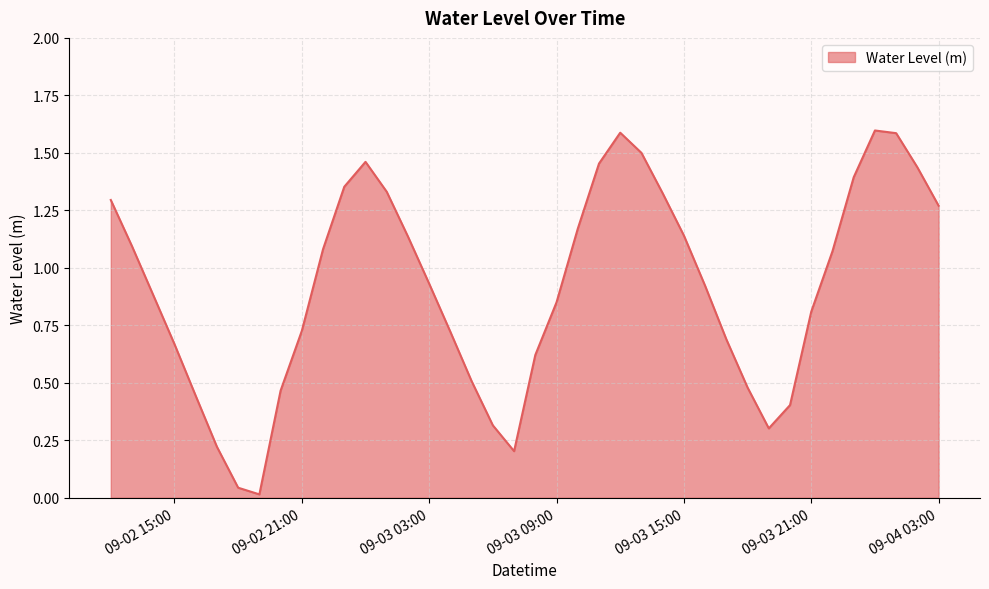

How many lines are shown in the chart?

1